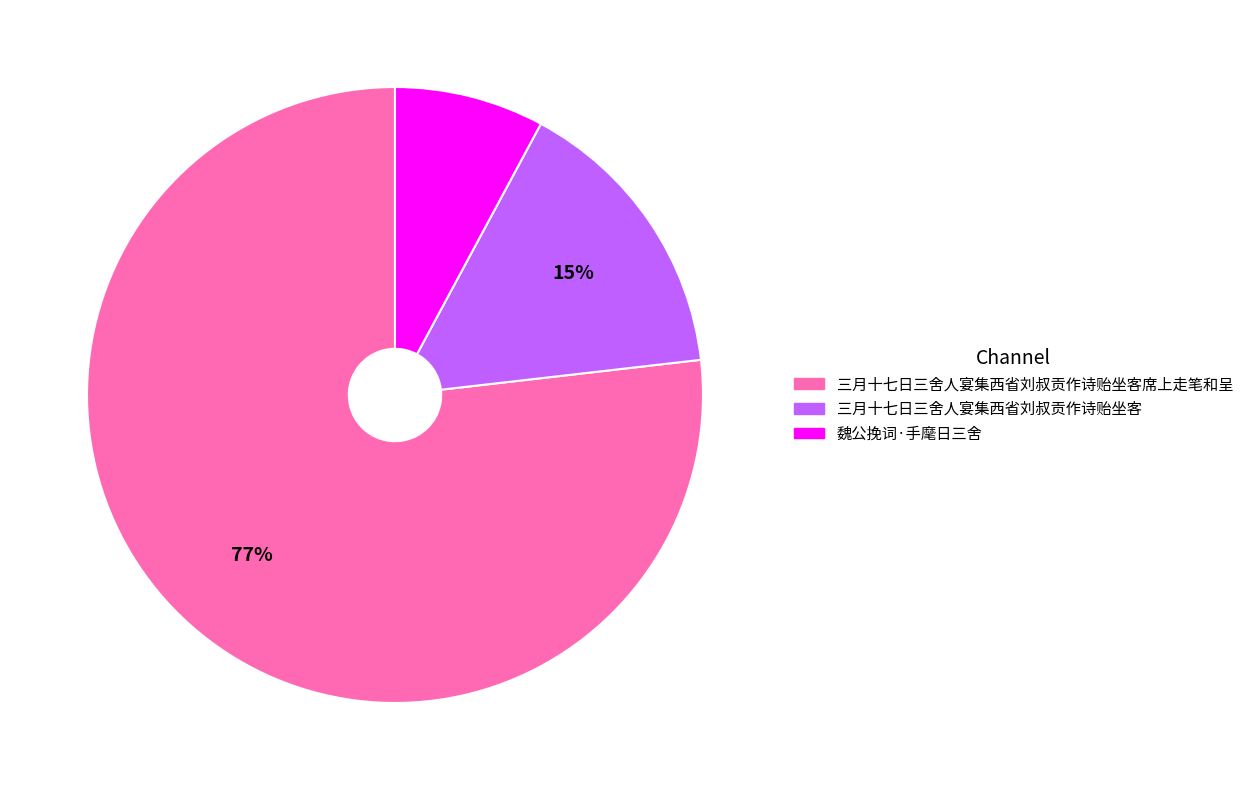

Is there a majority slice in this chart?

Yes